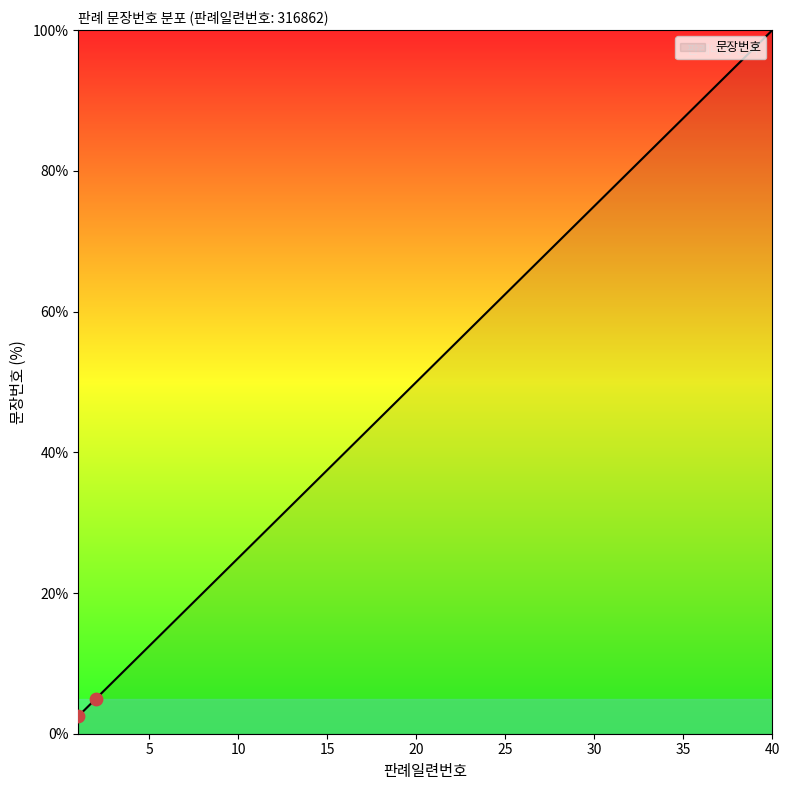

What is the minimum value shown in the chart?

2.5